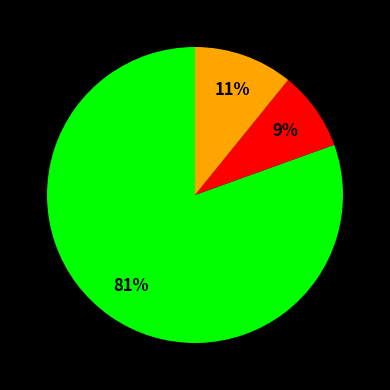

Is there a majority slice in this chart?

Yes